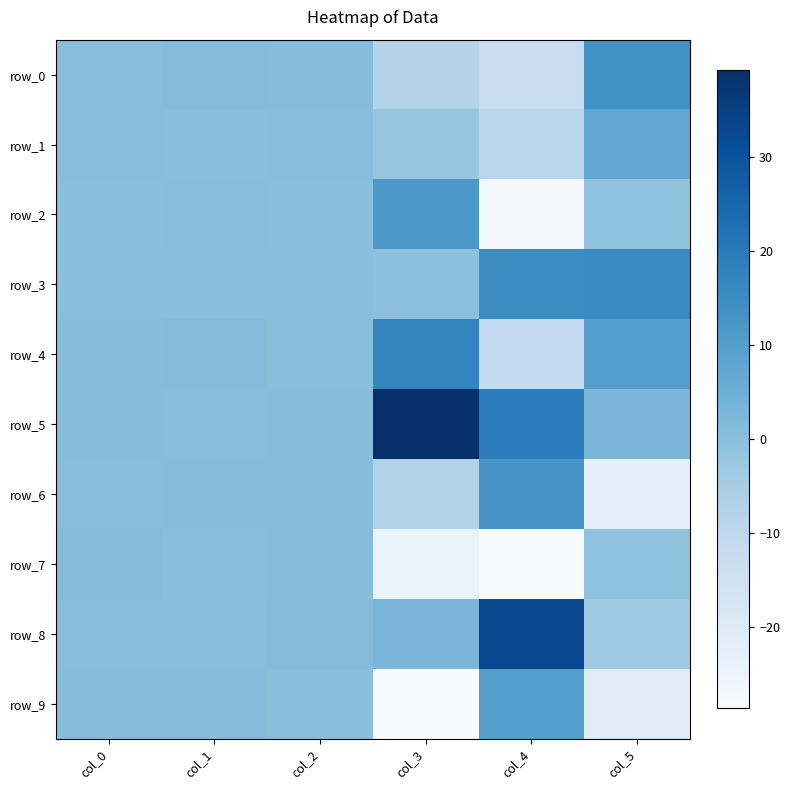

The value of row_7 at col_2 is 0.6. True or false?

True